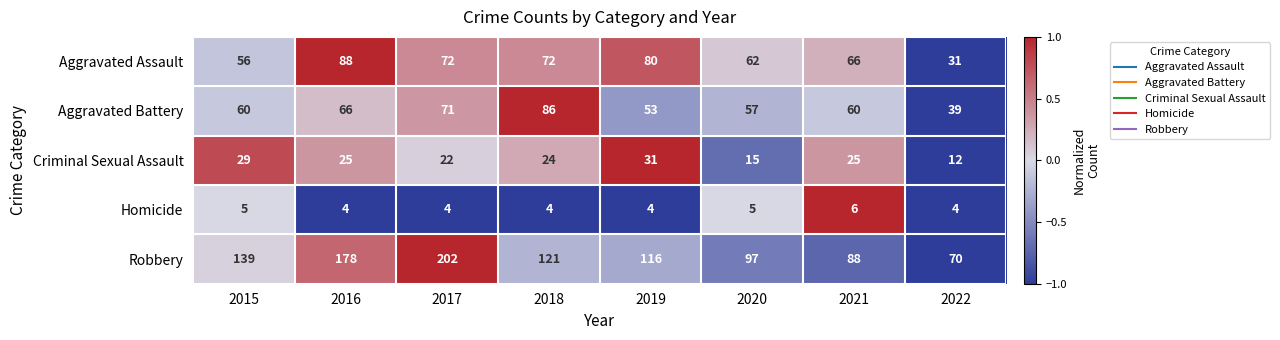

Between 2017 and 2019, which series saw the biggest shift?

Robbery